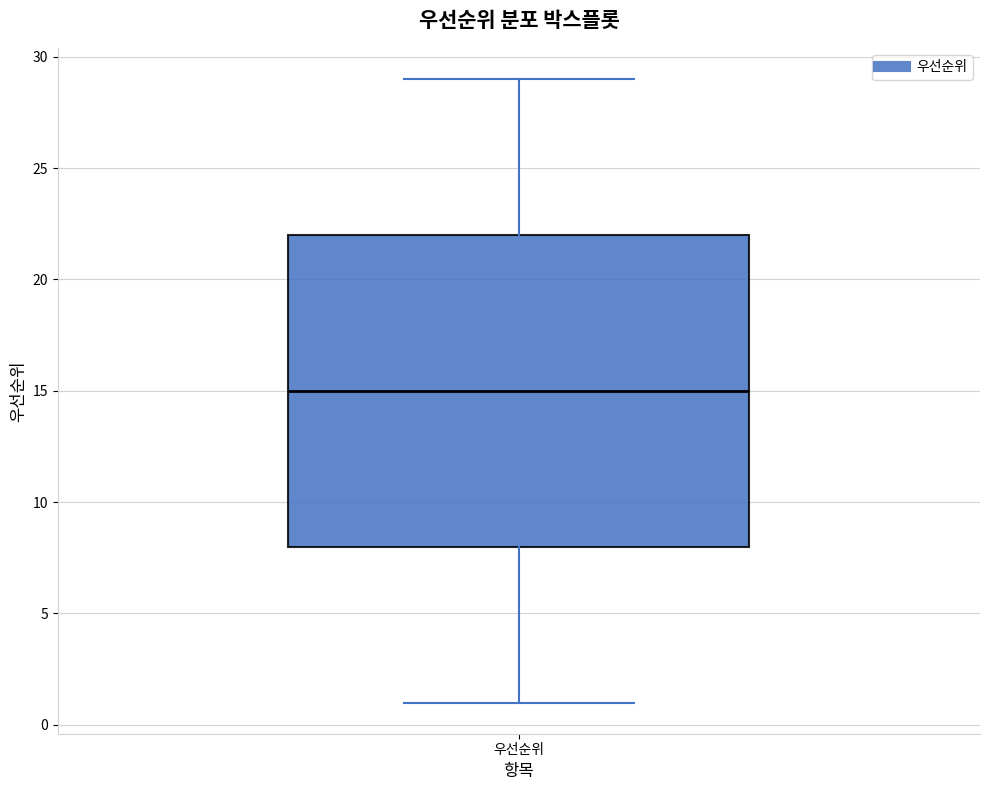

Read this box plot against the y-axis: the position of the median line, the range covered by the box, and the ends of both whiskers. The values are not printed on the chart, so give them approximately, as read against the axis.

median 15, box 8 to 22, whiskers 1 to 29